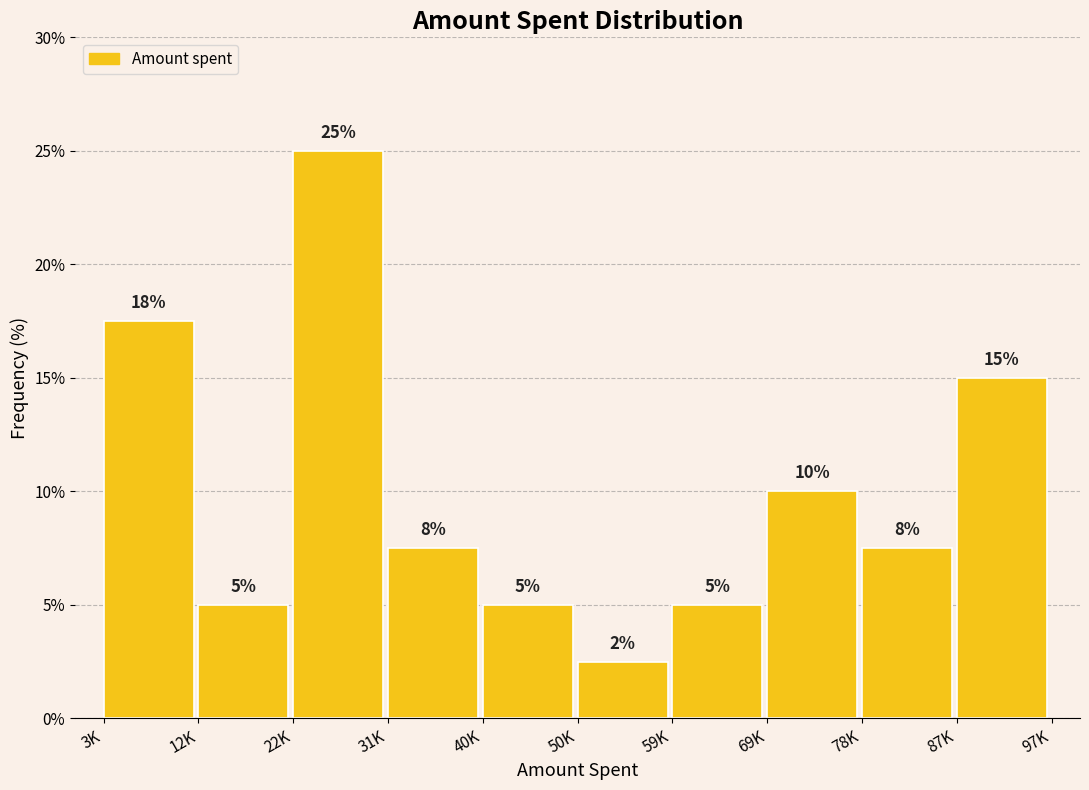

What is the ratio of the value at 22K to the value at 59K?

5.0